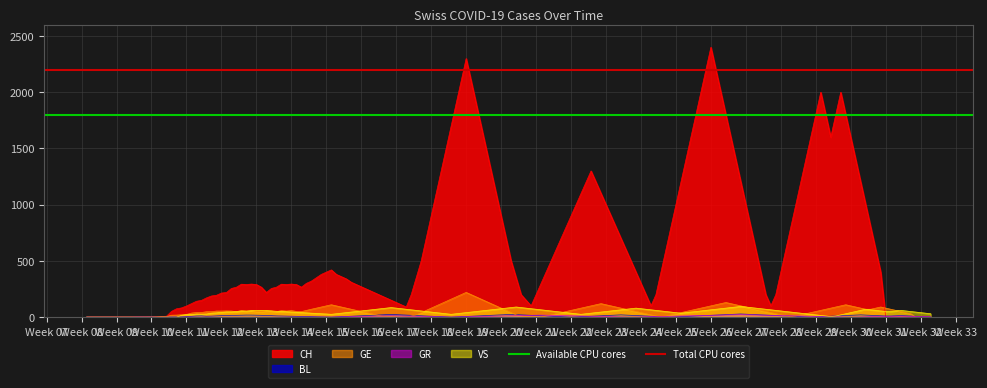

What is the highest value of the CH series?

2400